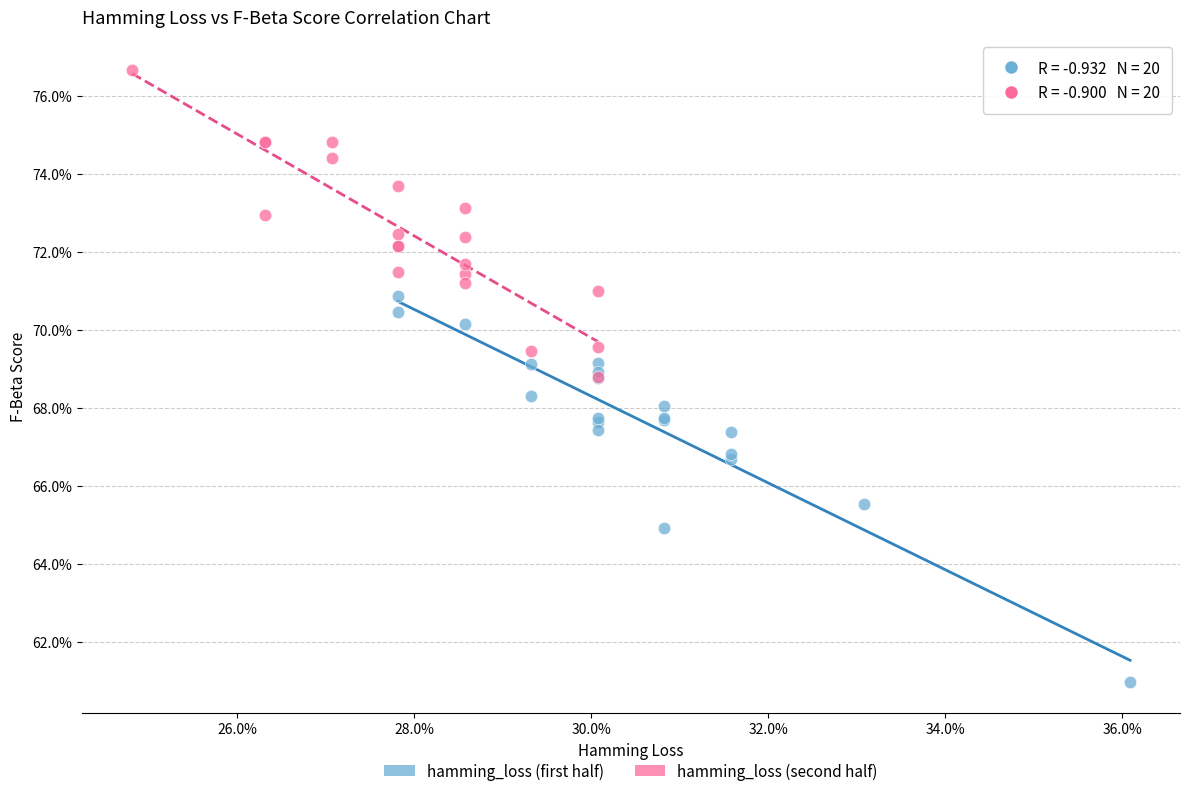

What are all the series names shown in the legend?

hamming_loss (first half), hamming_loss (second half)